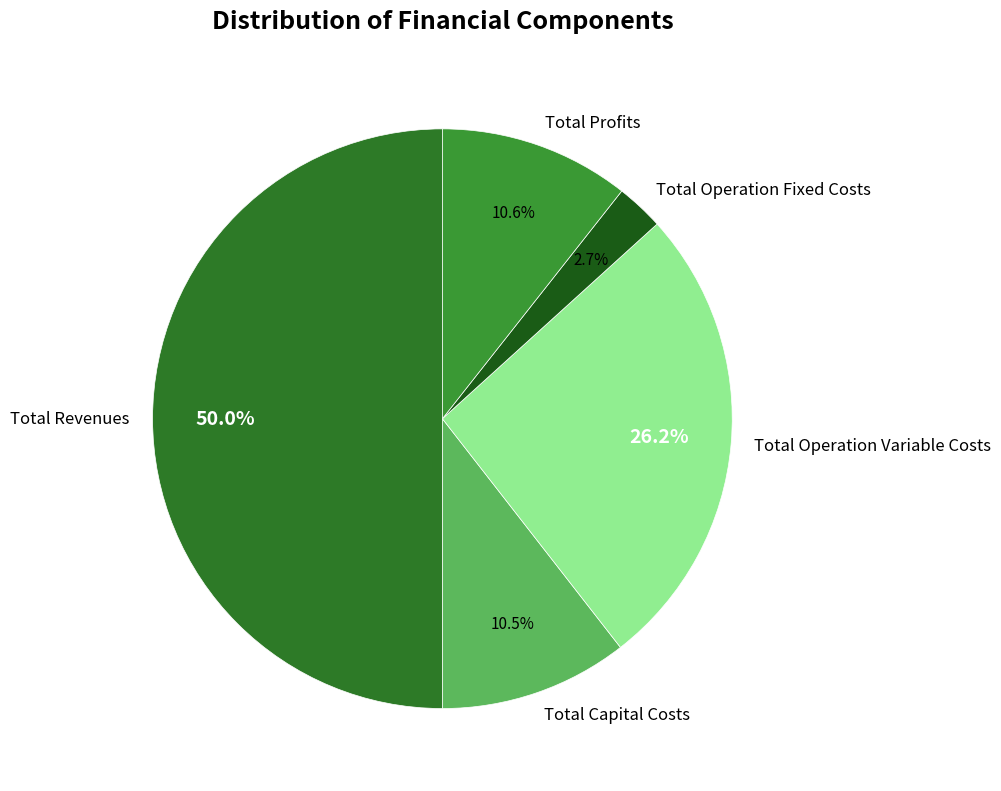

Is it true that Total Capital Costs is 1% of the pie?

False